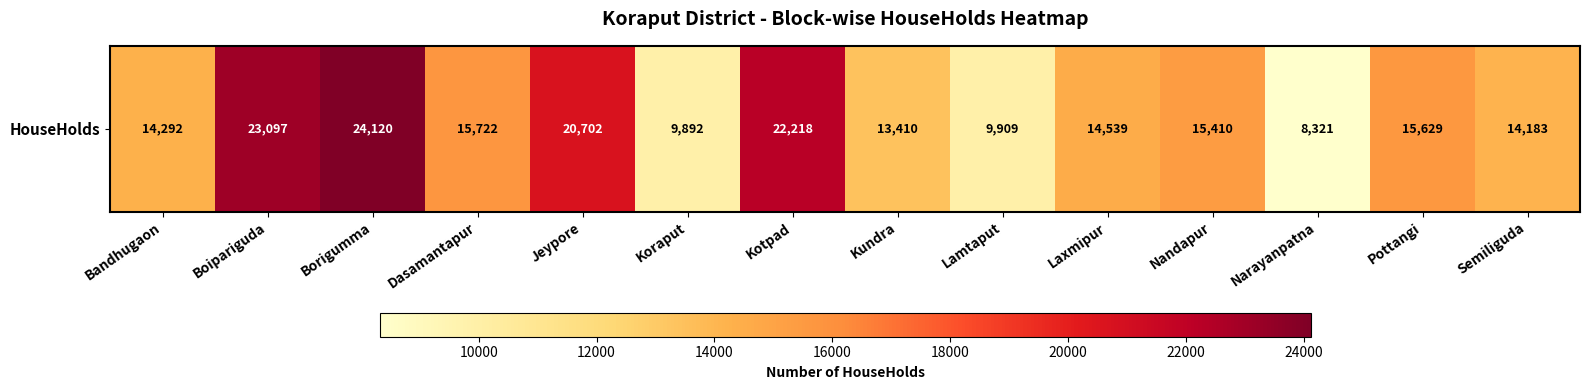

At which category does the chart reach its peak across all series?

Borigumma